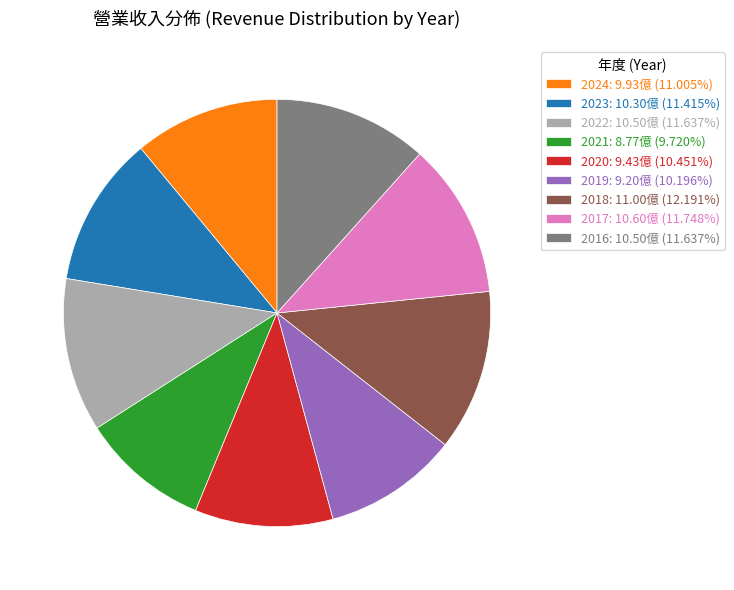

Approximately how many times larger is the value at 2023: 10.30億 (11.415%) compared to 2024: 9.93億 (11.005%)?

1.0